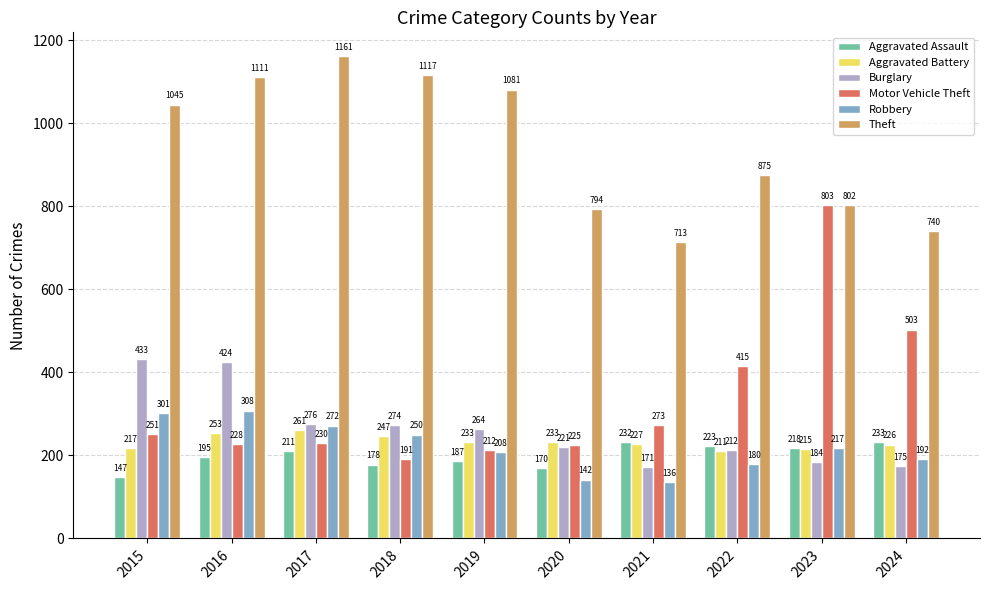

How many groups of bars are there?

10